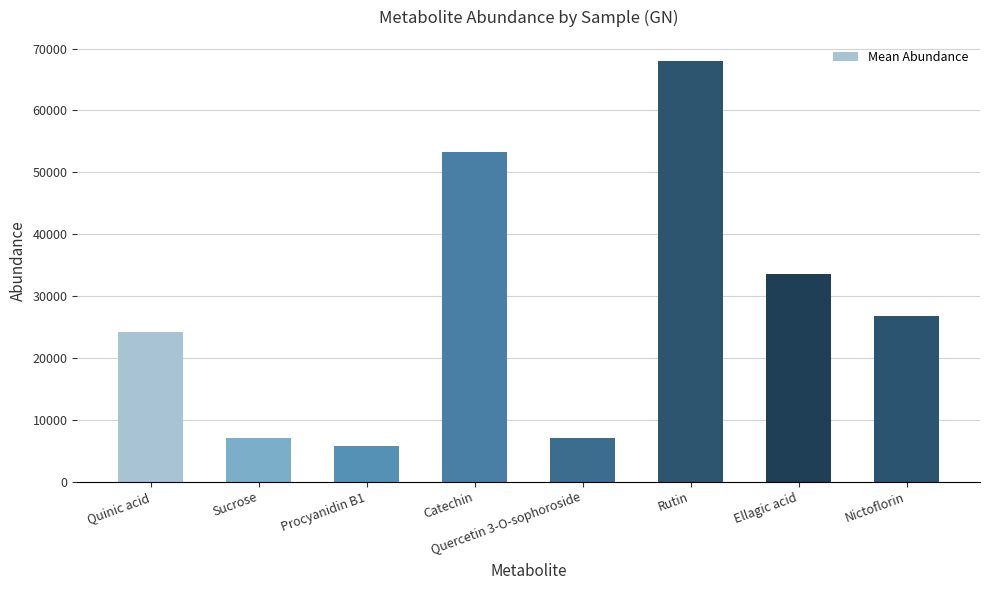

The value at Procyanidin B1 is 8471.3. True or false?

False